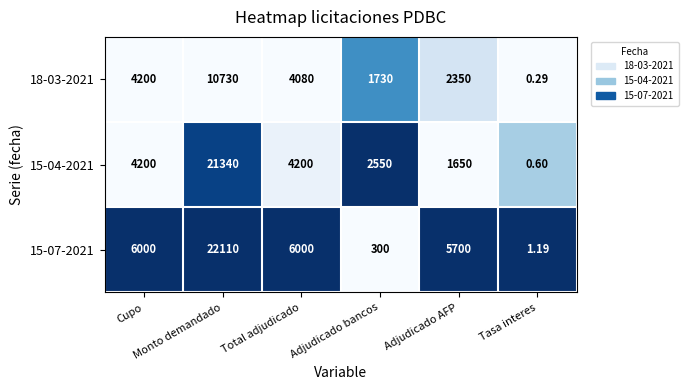

How many categories are shown in the chart?

6